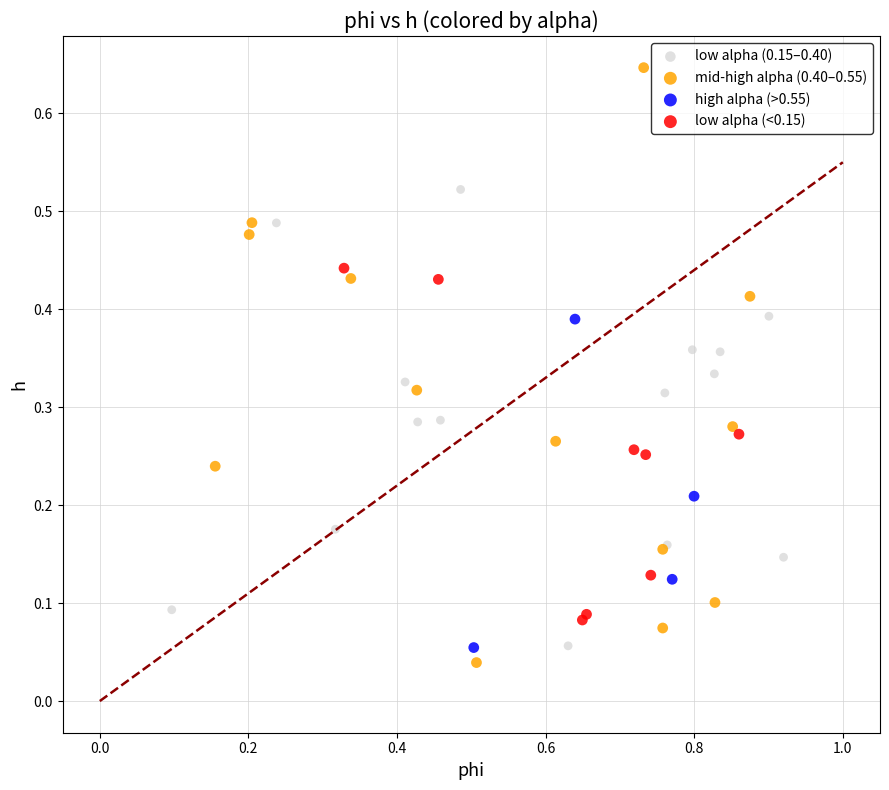

Which series contains the lowest Y value?

mid-high alpha (0.40–0.55)